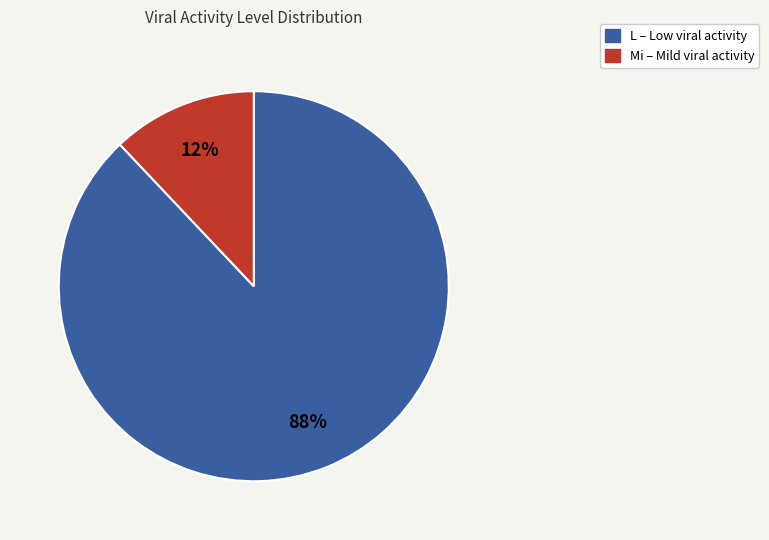

To the nearest percent, what is the difference between the largest and smallest slice percentages?

76%